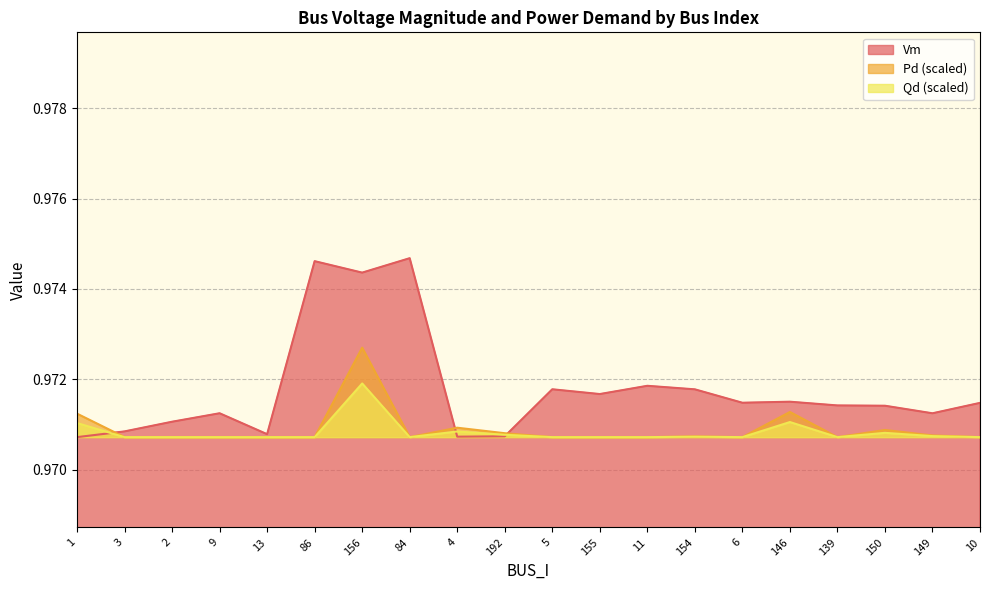

Is it true that Qd equals 1.6 at 3?

False